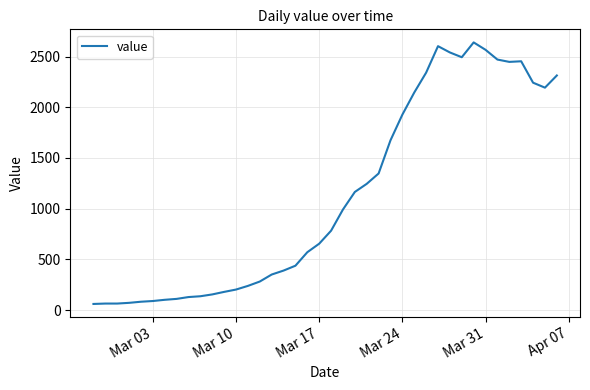

What is the difference between the maximum and minimum values?

2578